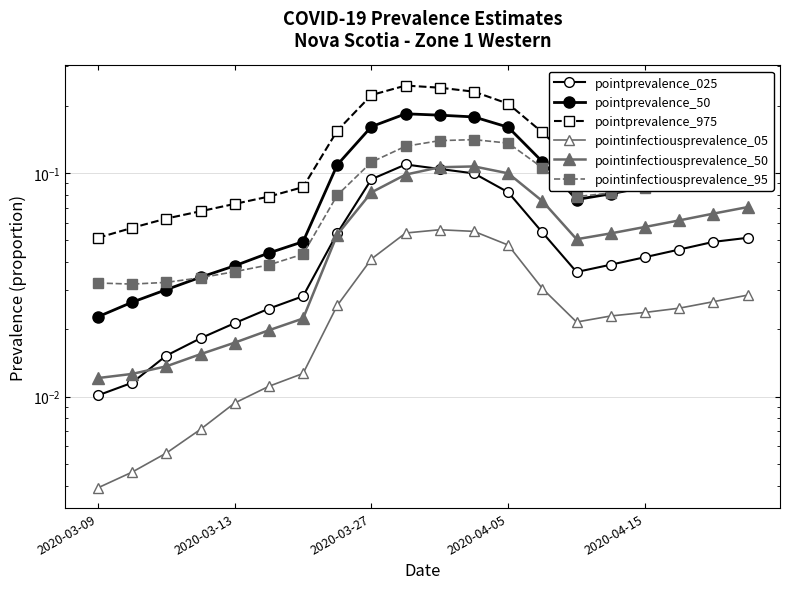

How many lines are shown in the chart?

6